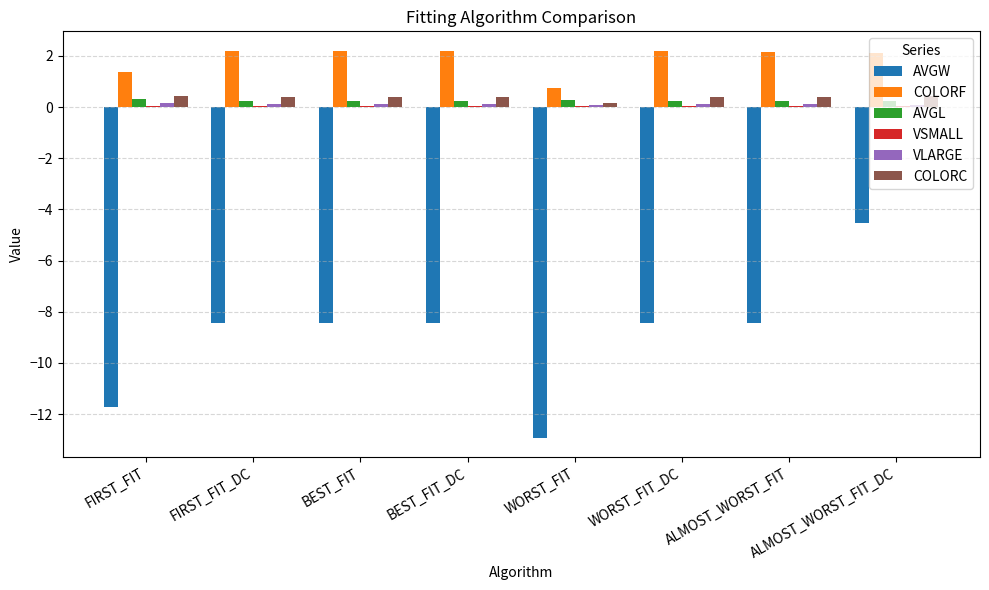

True or false: AVGW has a value of -8.4 at ALMOST_WORST_FIT.

True